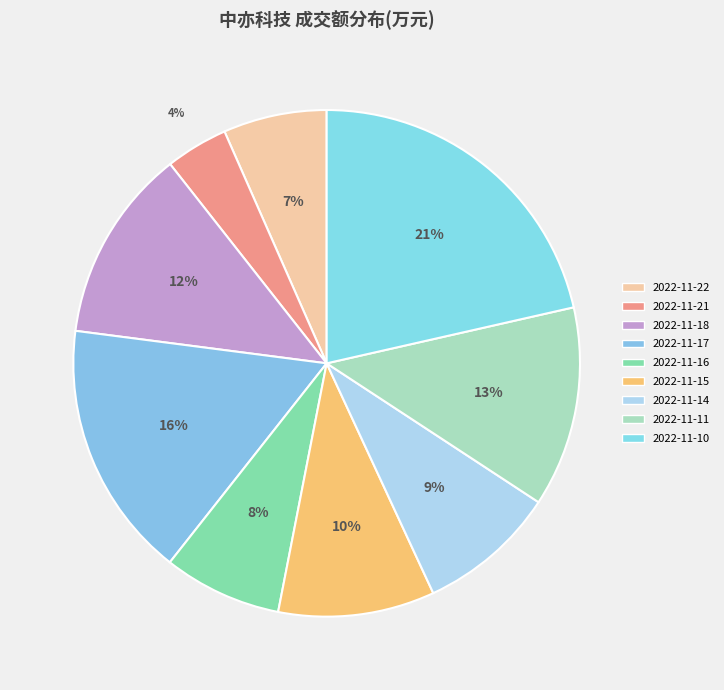

To the nearest percent, what is the difference between the 2022-11-15 and 2022-11-11 slice percentages?

3%